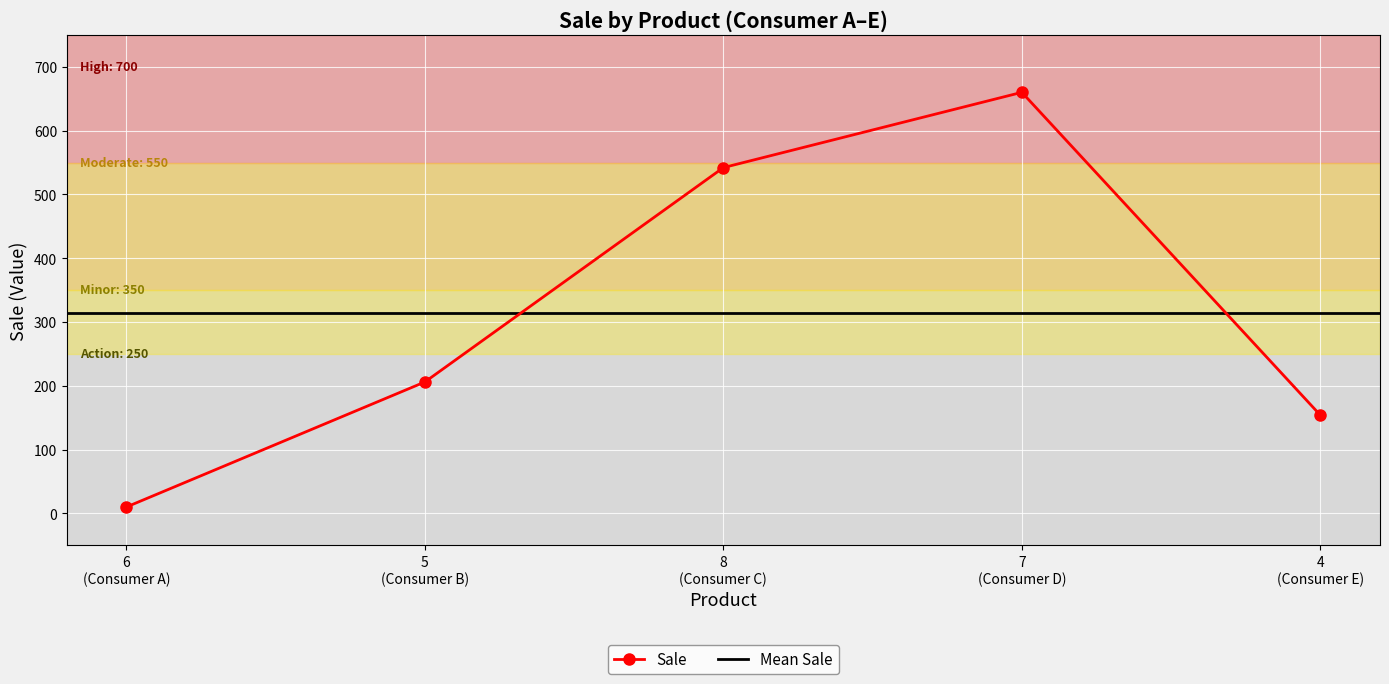

How many interior local peaks does the Sale series have?

1